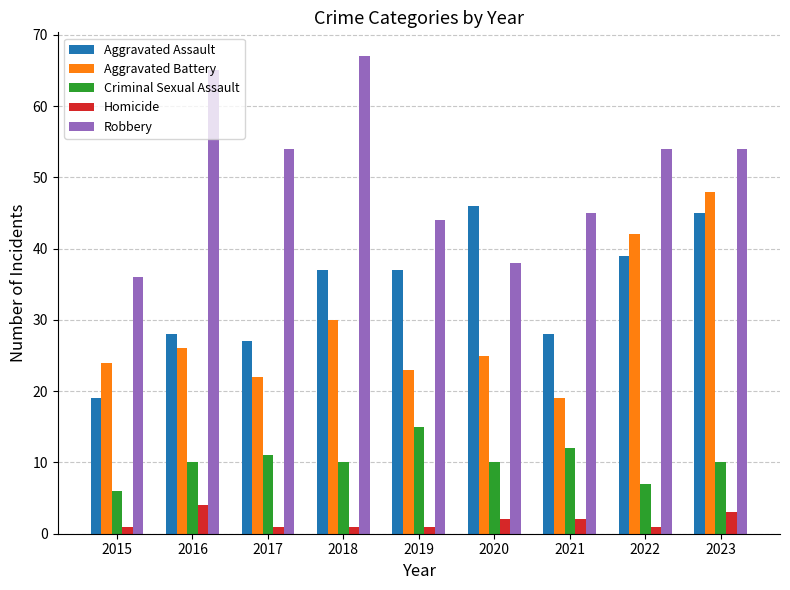

What is the approximate value of Aggravated Assault at 2015, to the nearest 10?

20